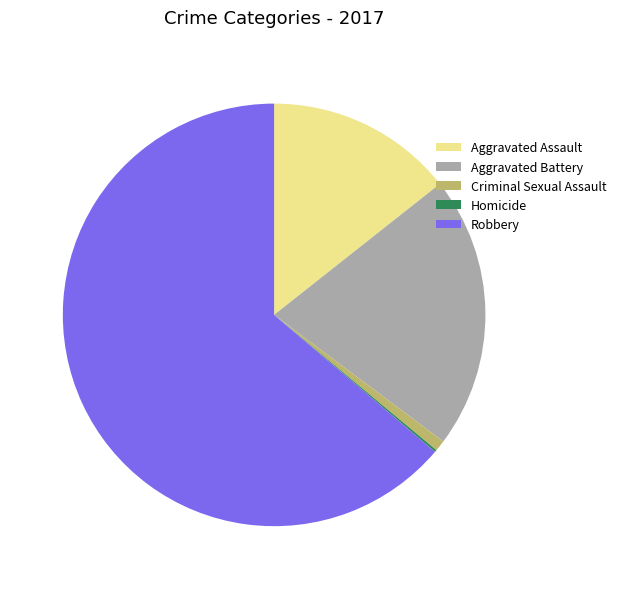

Does Robbery represent more than half of the total?

Yes